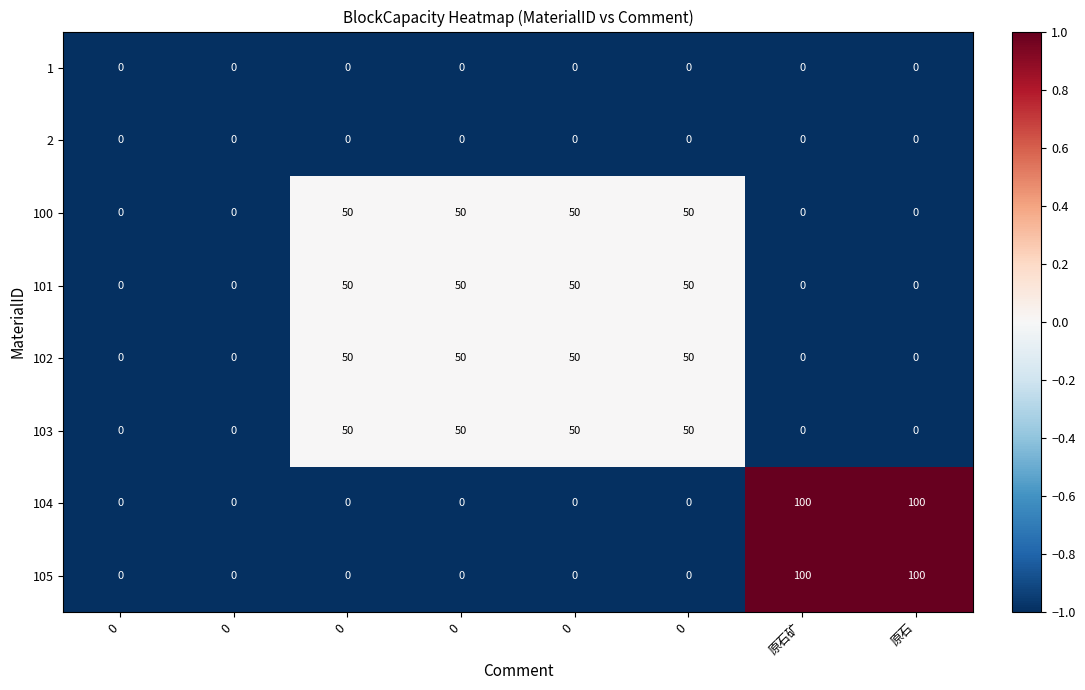

Which series has the largest range (max minus min)?

104